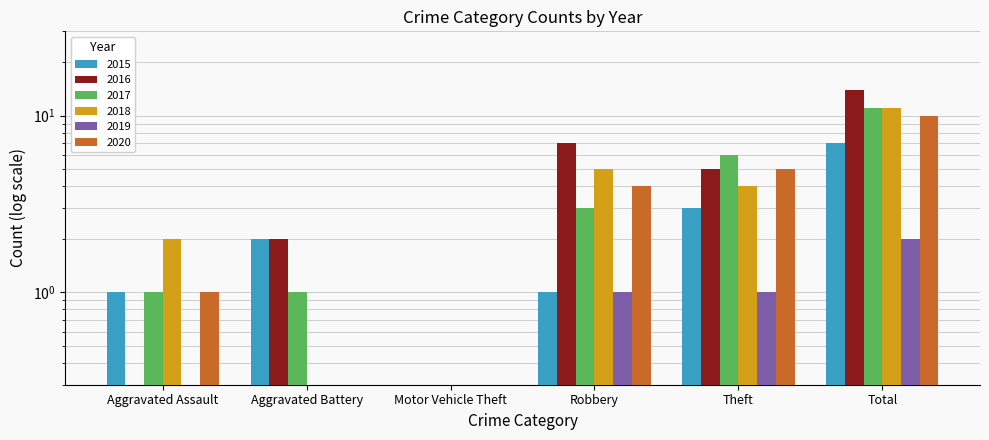

List the labels in order of 2018 value, largest first.

Total, Robbery, Theft, Aggravated Assault, Aggravated Battery, Motor Vehicle Theft